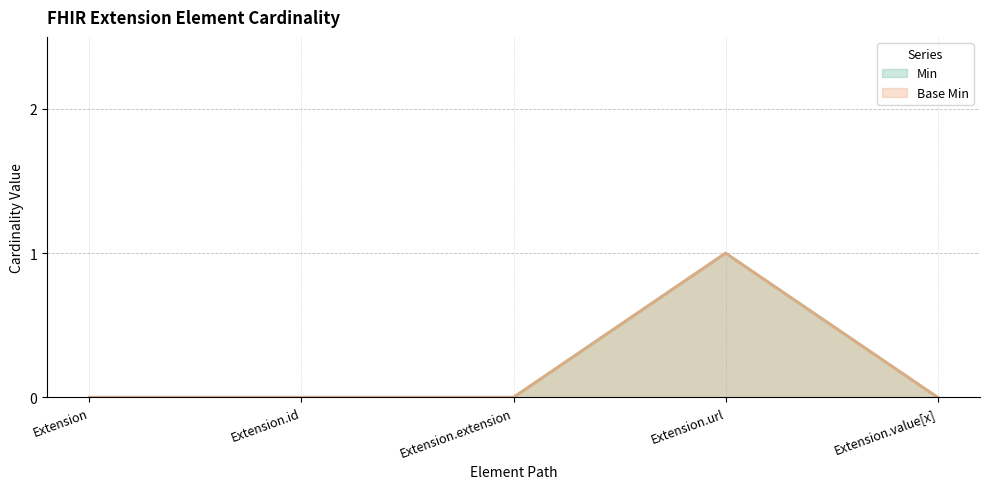

How many lines are shown in the chart?

2